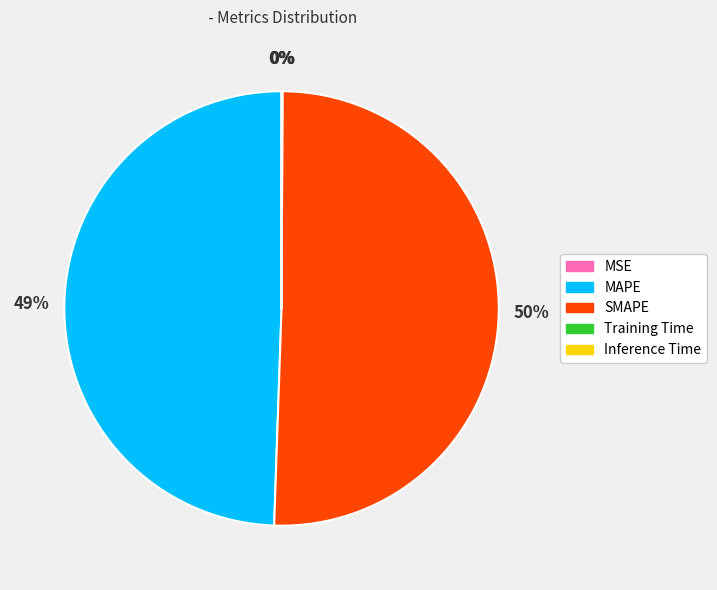

True or false: MAPE accounts for 49% of the total.

True